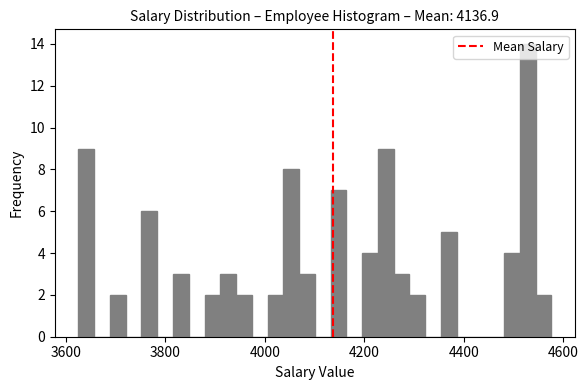

Read against the x-axis, roughly where is the centre of the tallest bar?

4520